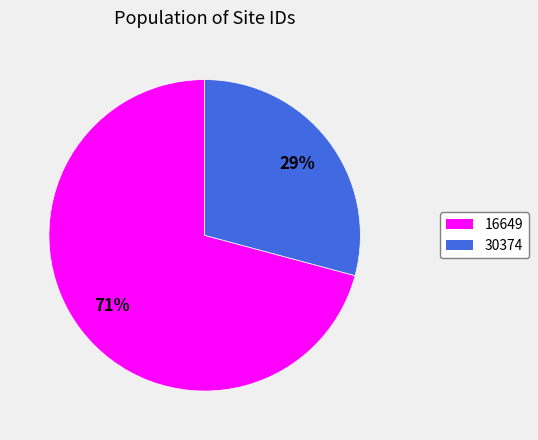

Count the number of slices in the pie.

2